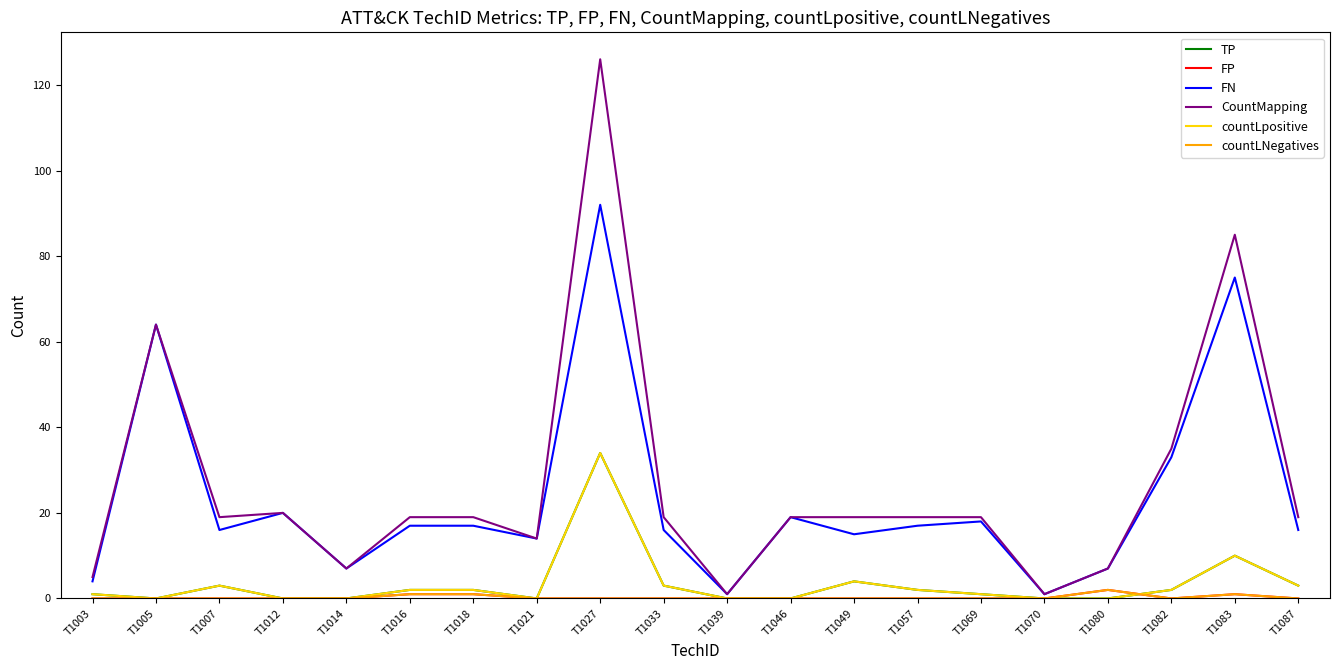

Which series changed the most between T1012 and T1016?

FN